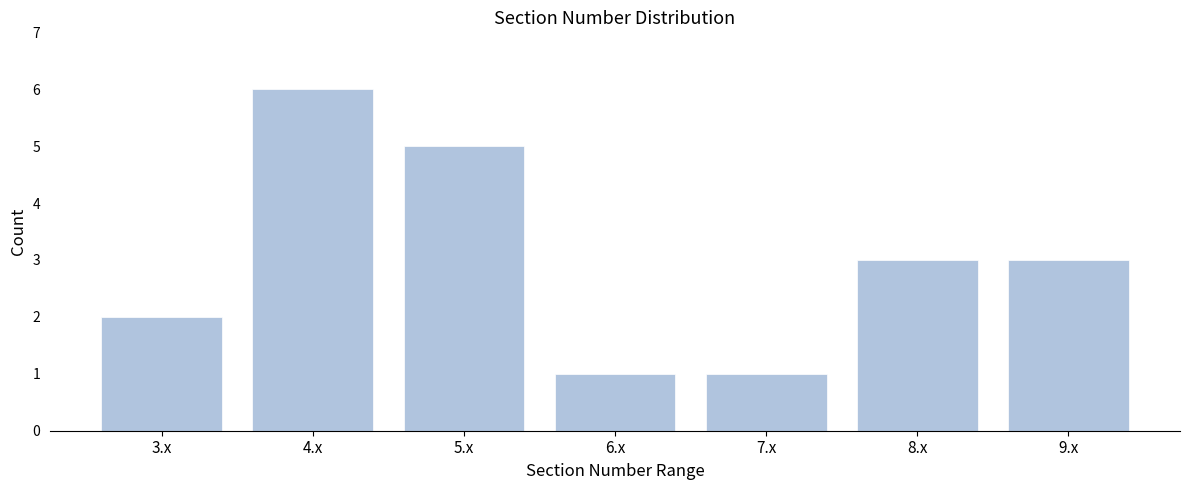

Reading right to left, extract all data points from this chart.

3	3	1	1	5	6	2